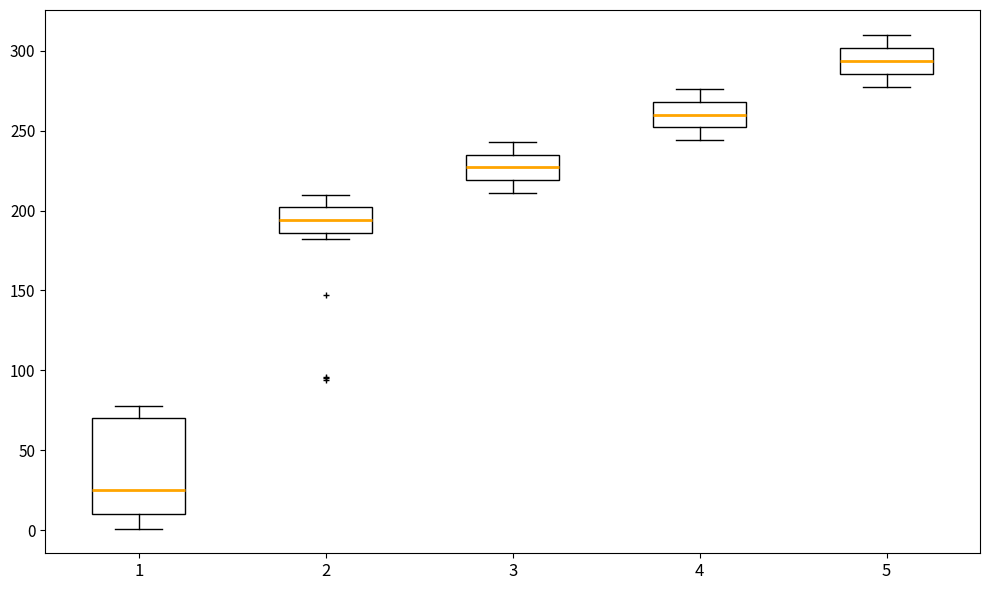

Reading left to right, read every box against the y-axis: the position of its median line, the range the box covers, and the ends of its whiskers. The values are not printed on the chart, so give them approximately, as read against the axis.

1: median 25, box 10 to 70, whiskers 0 to 80
2: median 195, box 185 to 200, whiskers 180 to 210
3: median 225, box 220 to 235, whiskers 210 to 245
4: median 260, box 250 to 270, whiskers 245 to 275
5: median 295, box 285 to 300, whiskers 275 to 310